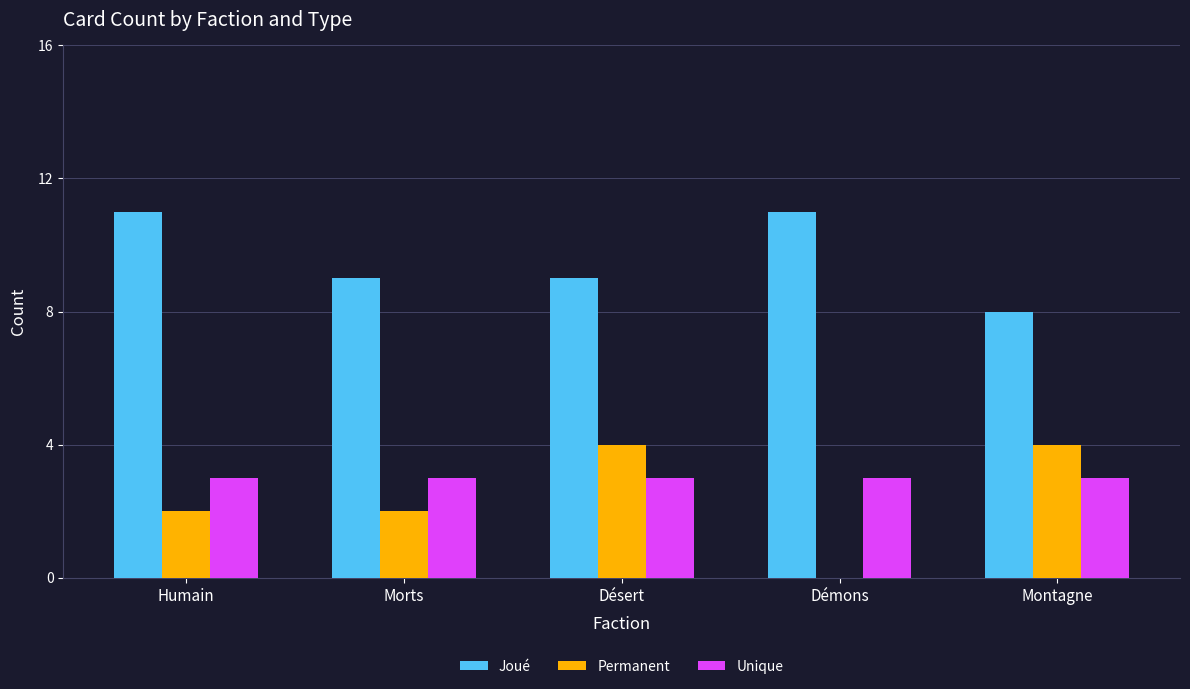

The value of Permanent at Morts is 1. True or false?

False